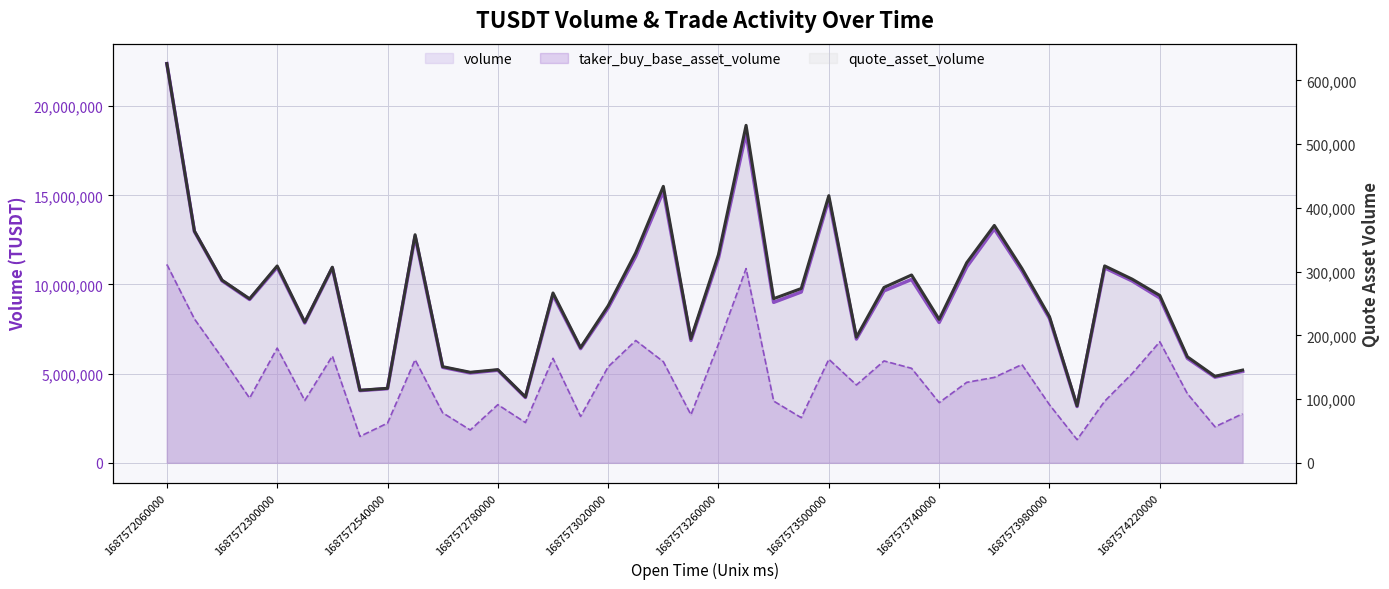

What is the total value across all series at 30?

18283029